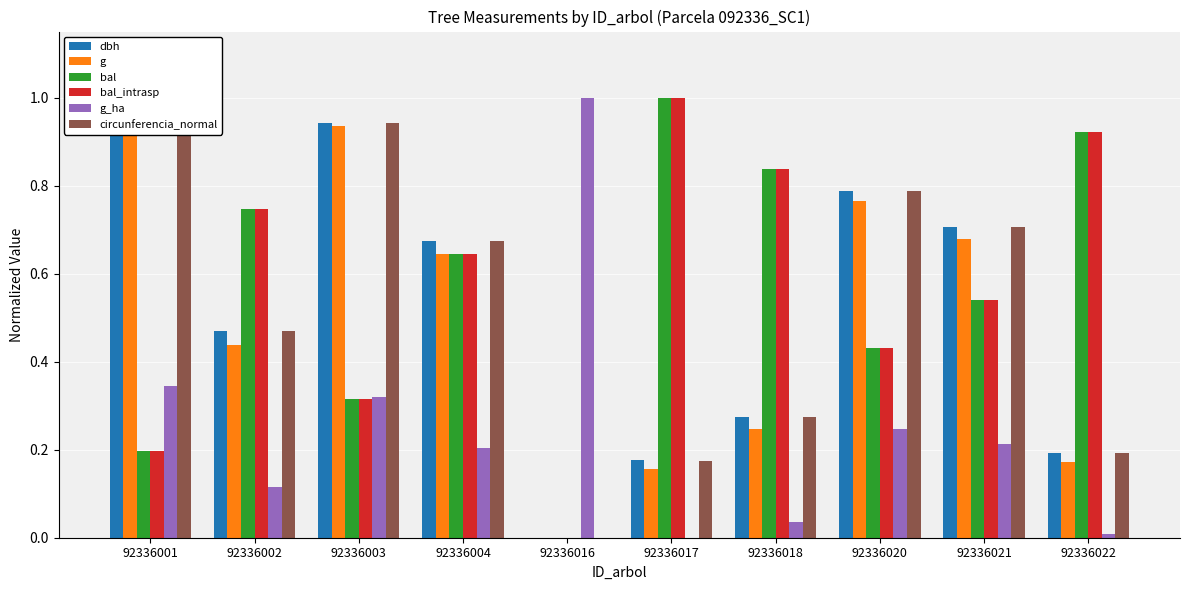

Rank the series at 92336018 from highest to lowest value.

bal, bal_intrasp, dbh, circunferencia_normal, g, g_ha